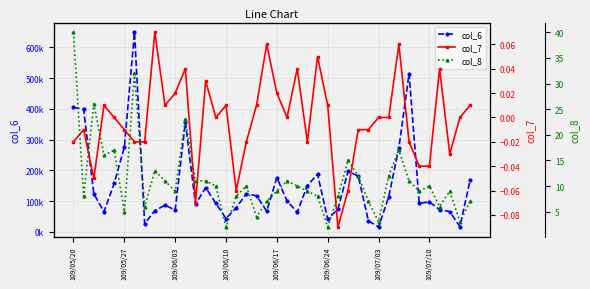

True or false: col_8 and col_7 intersect in this chart.

False